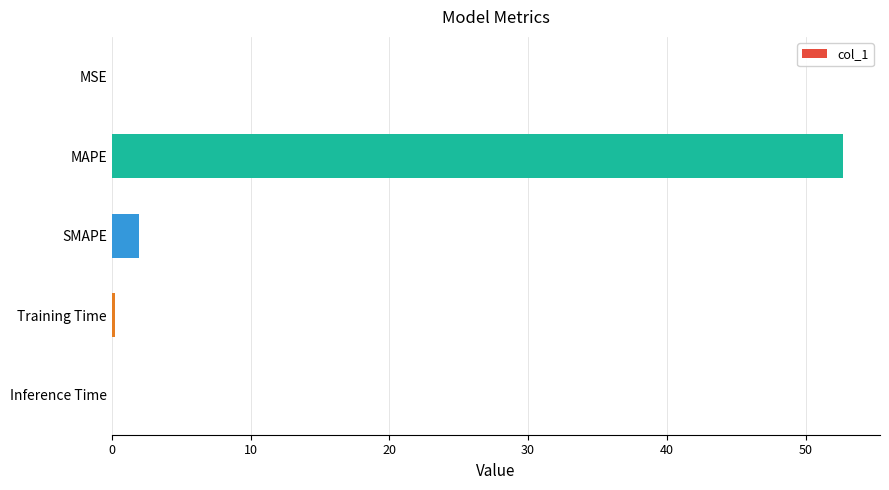

Where is the data nearest to the value 26?

SMAPE